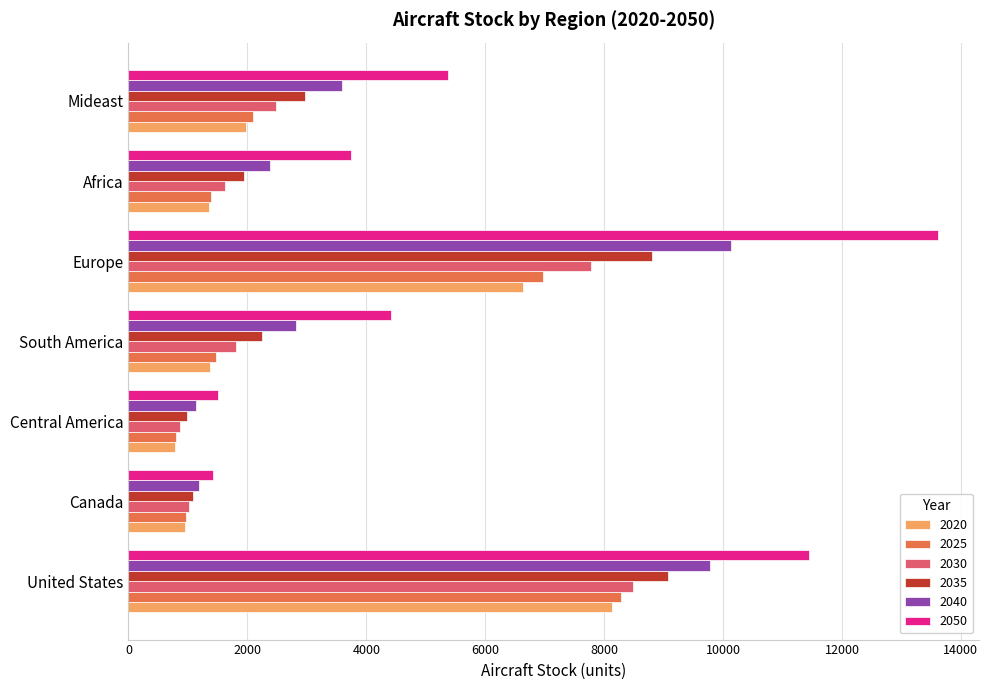

Which series has the widest spread of values?

2050